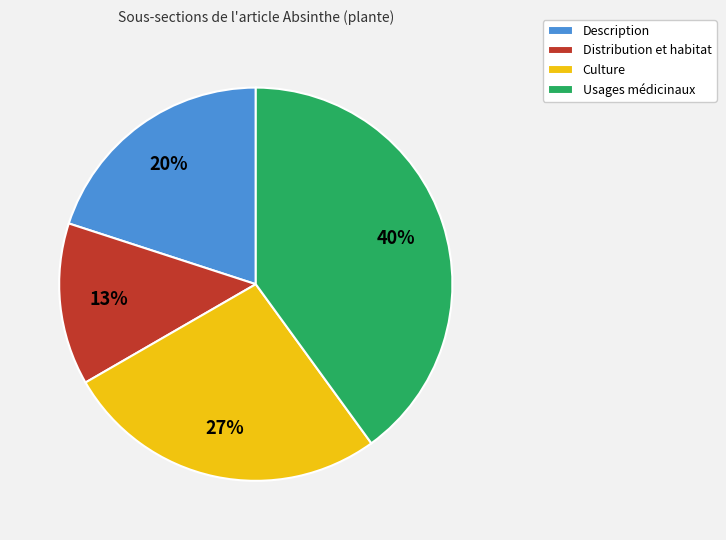

Rank the categories by value from highest to lowest.

Usages médicinaux, Culture, Description, Distribution et habitat